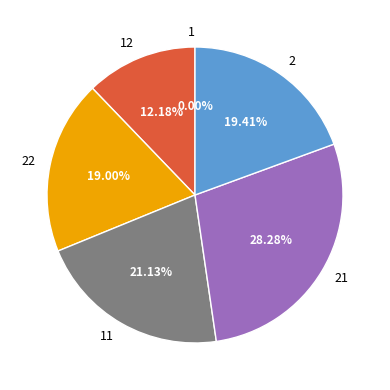

Does any single category account for the majority?

No